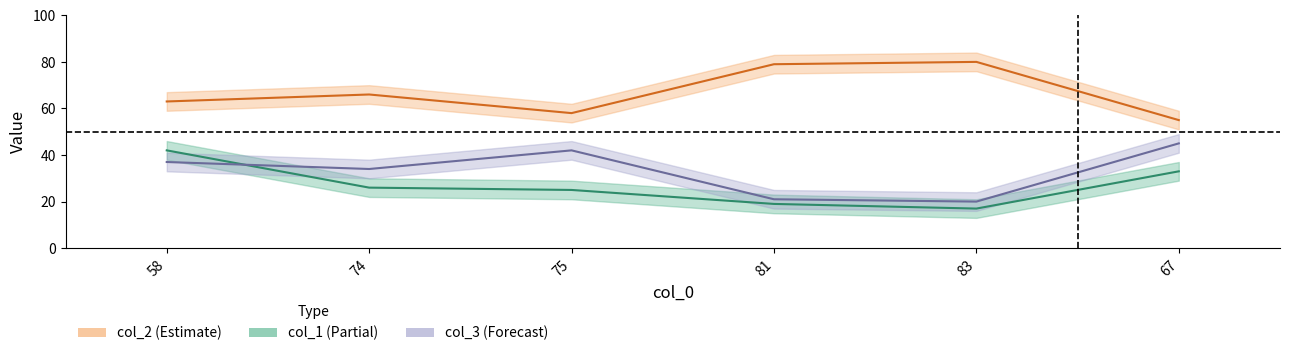

What position from the right is 67?

1